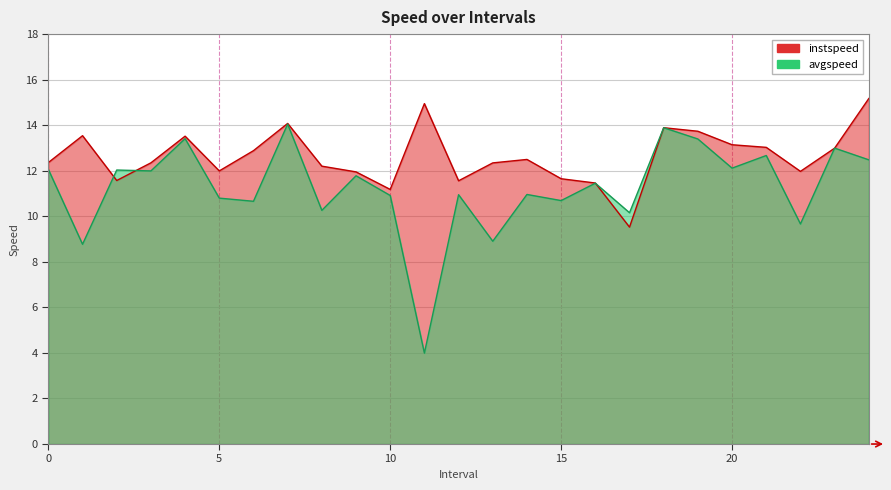

Read the instspeed value at 24.0.

15.2